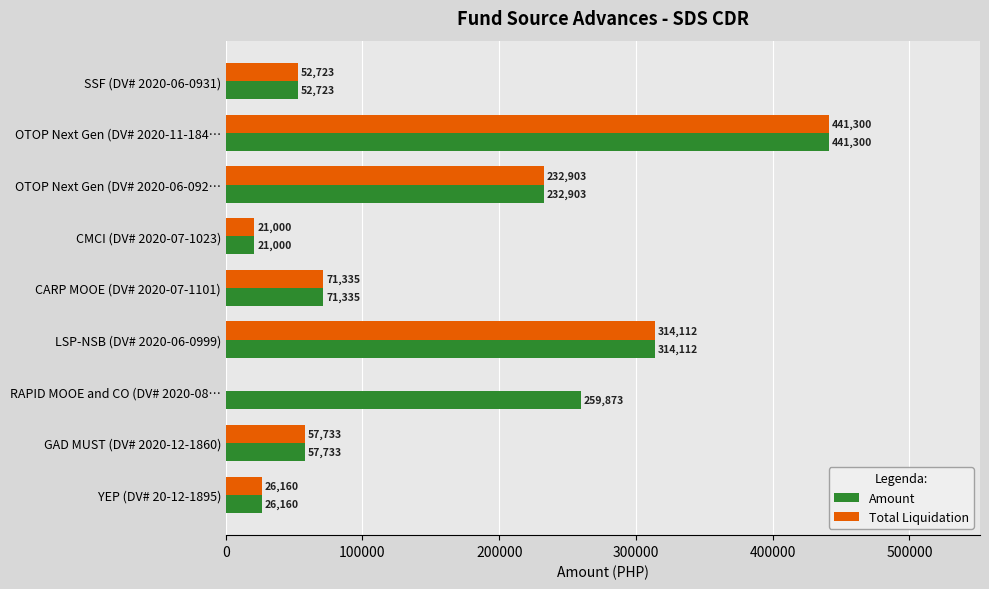

What are all the series names shown in the legend?

Amount, Total Liquidation